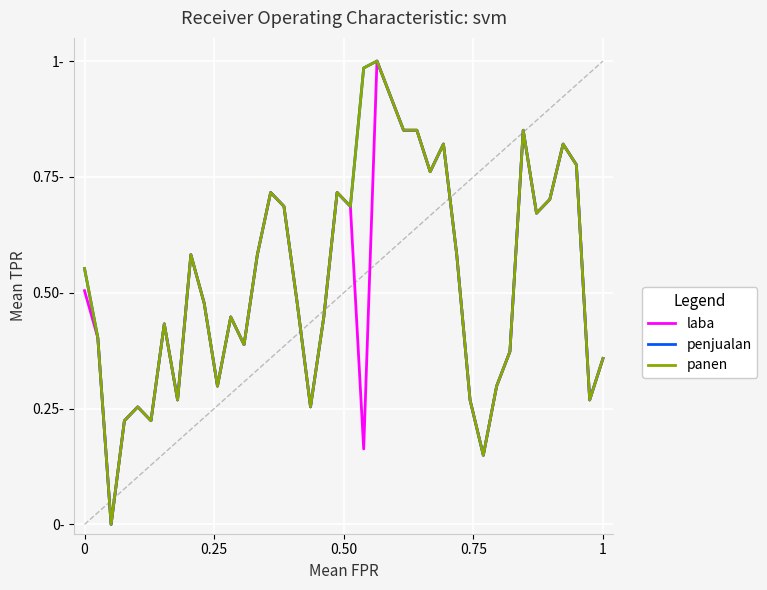

Is this an area chart (filled region under the line)?

No